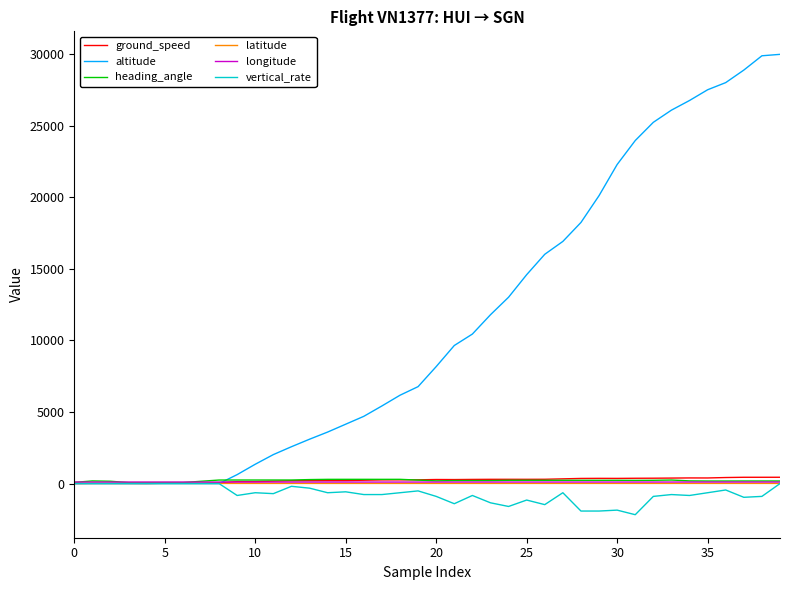

Which series has the largest total across all categories?

altitude